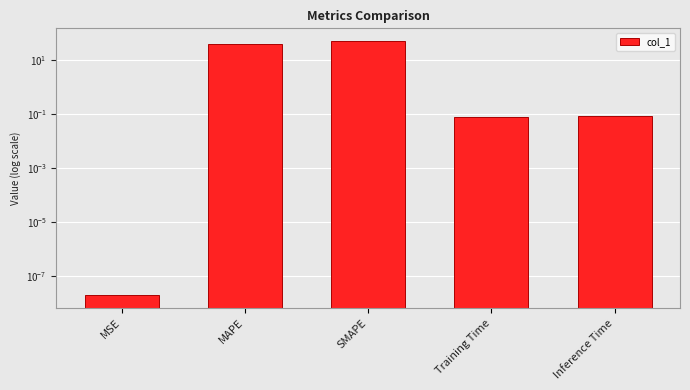

What is the change in value from MAPE to Inference Time?

-39.9